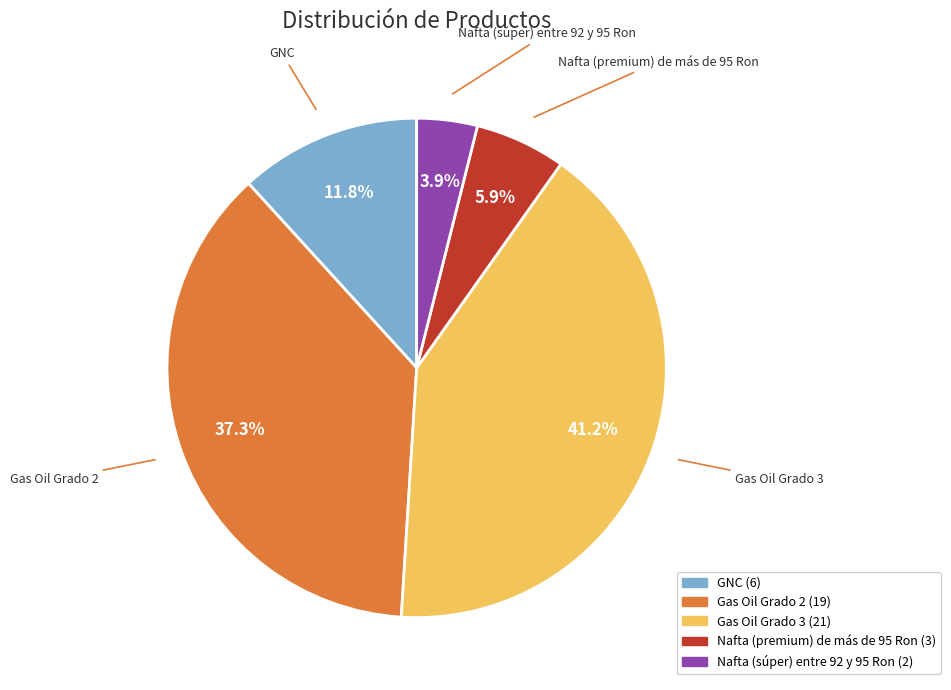

Which slice is the smallest?

Nafta (súper) entre 92 y 95 Ron